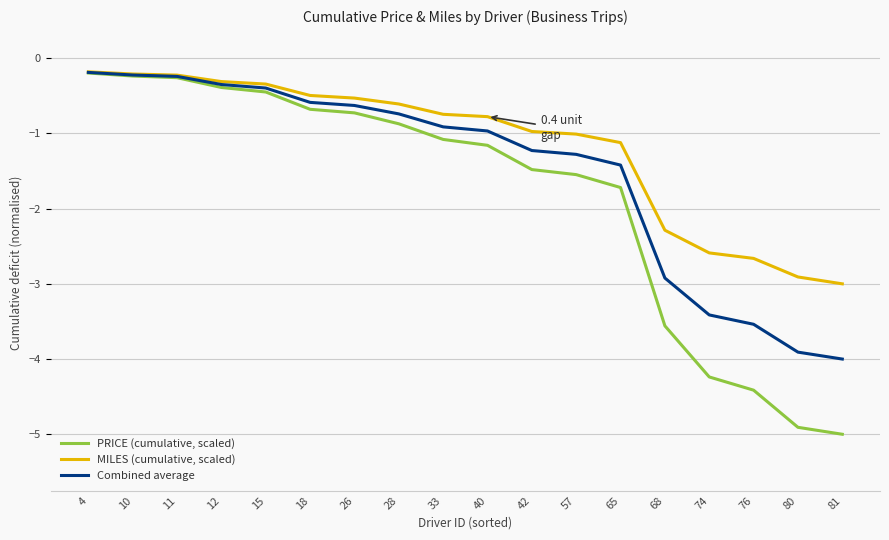

What is the difference between the highest and lowest values at 12?

0.1